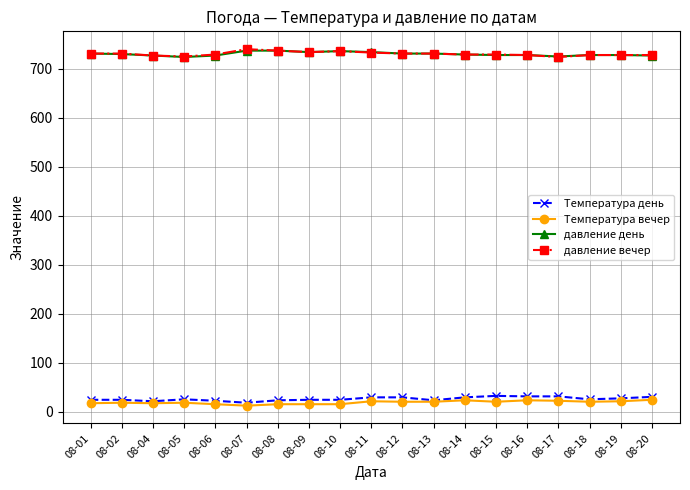

The value of давление вечер at 08-14 is 729. True or false?

True